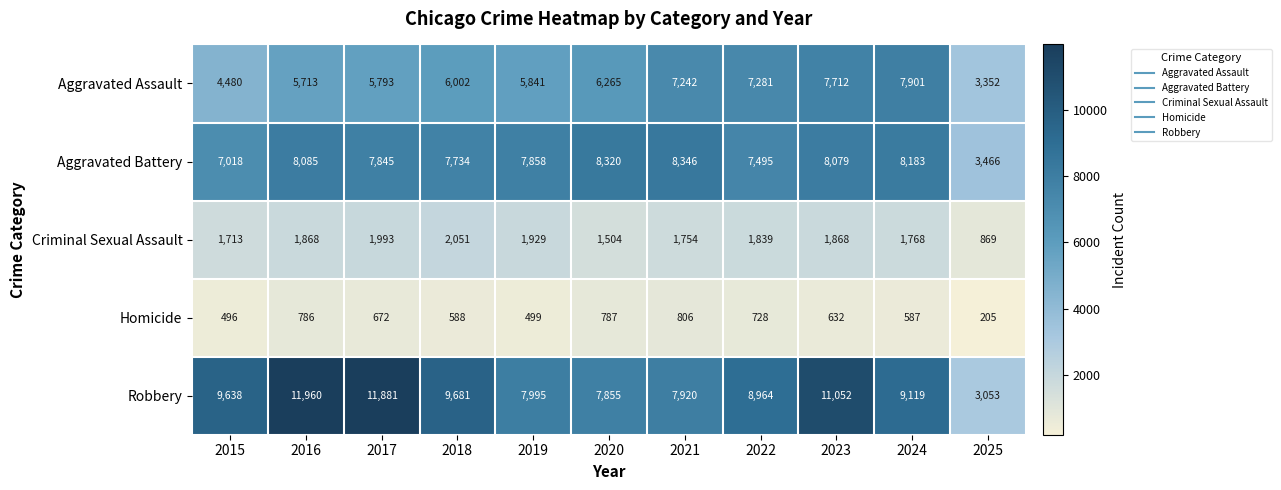

What is the spread (max minus min) of values at 2015?

9142